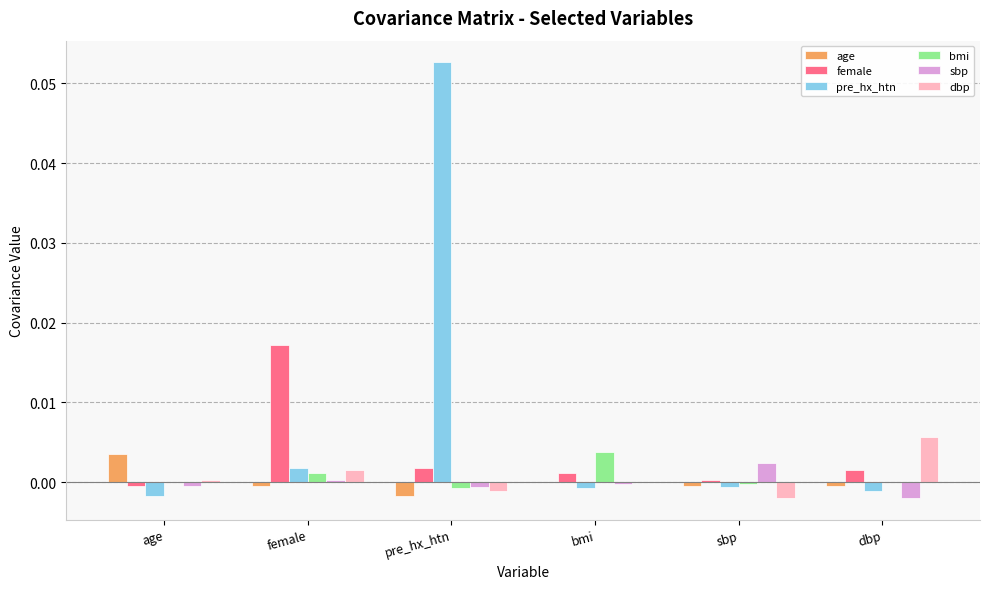

Are the bars grouped side by side (vs. stacked)?

Yes